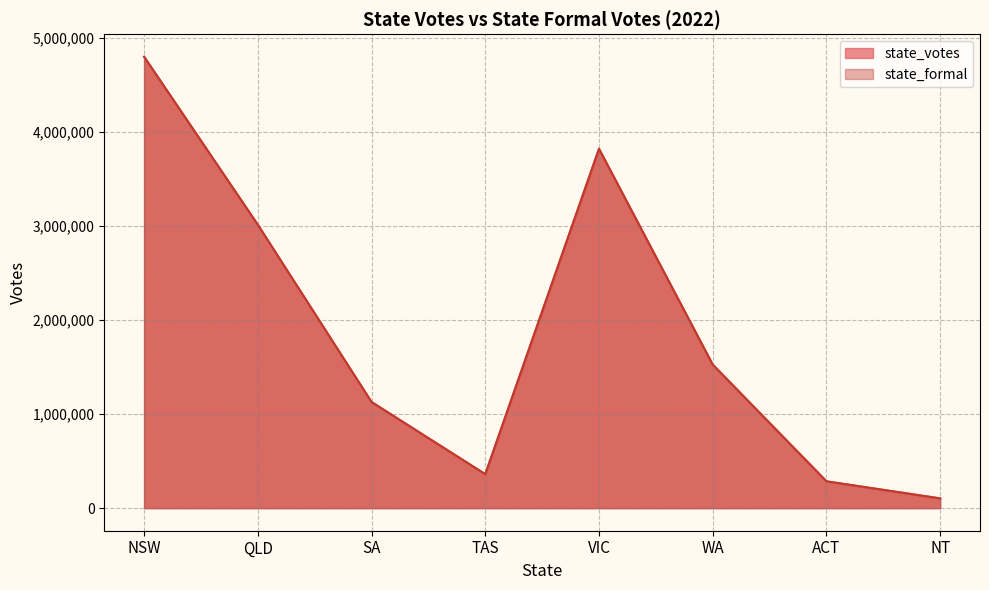

What is the average value of the state_votes series?

1880082